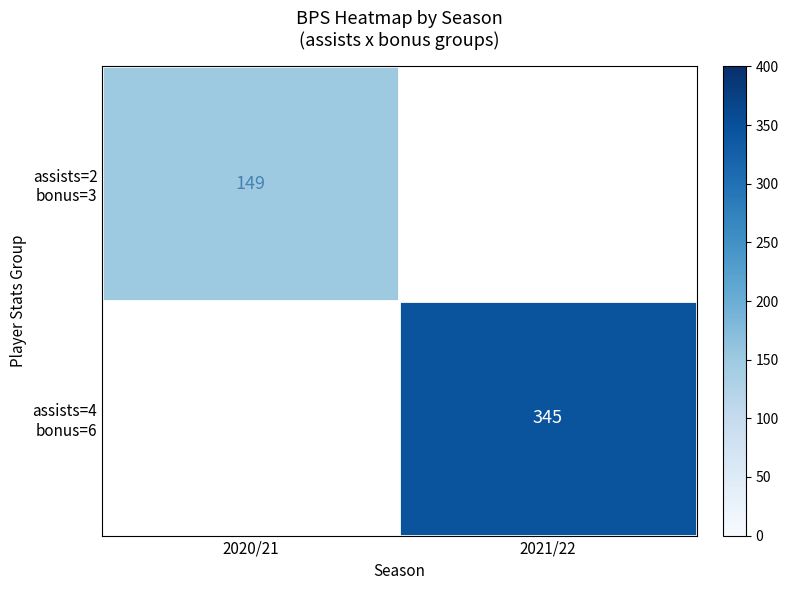

What is the smallest value displayed?

149.0